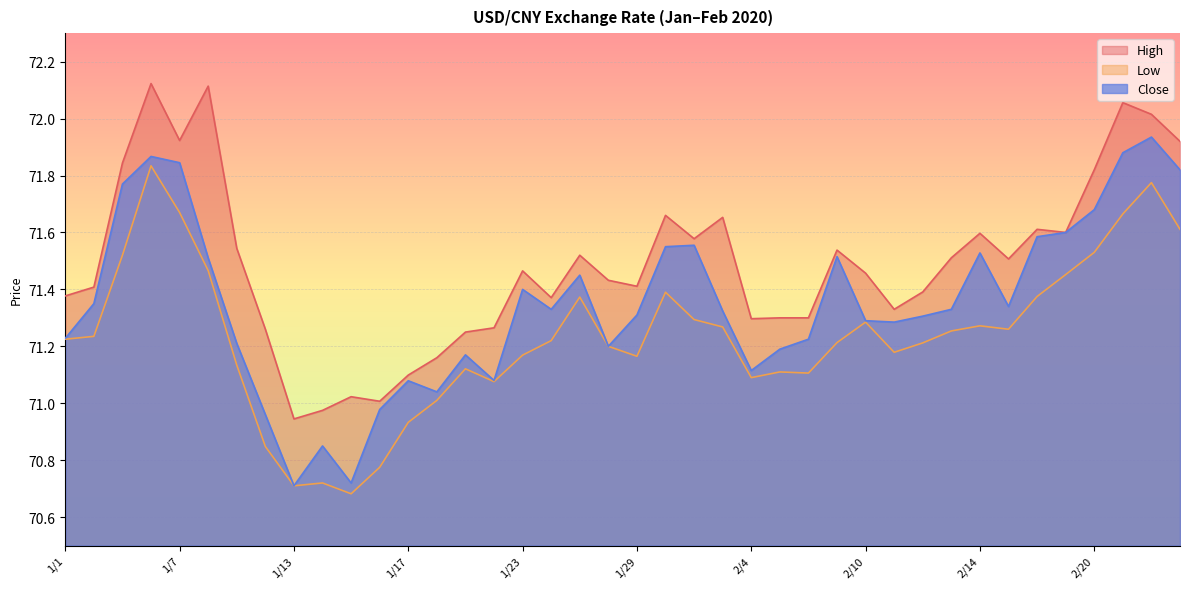

What position from the right is 1/9?

34